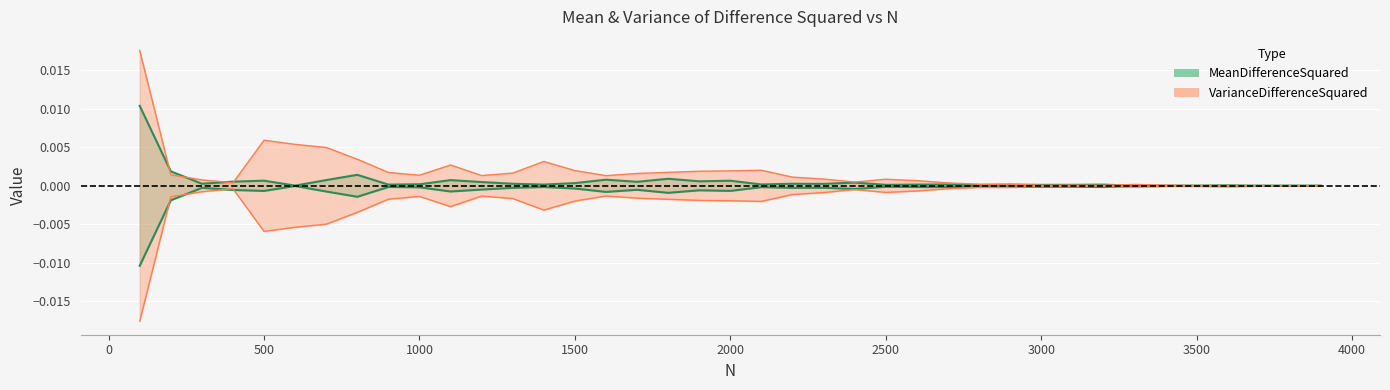

Is it true that VarianceDifferenceSquared equals 0.0 at 3000?

True